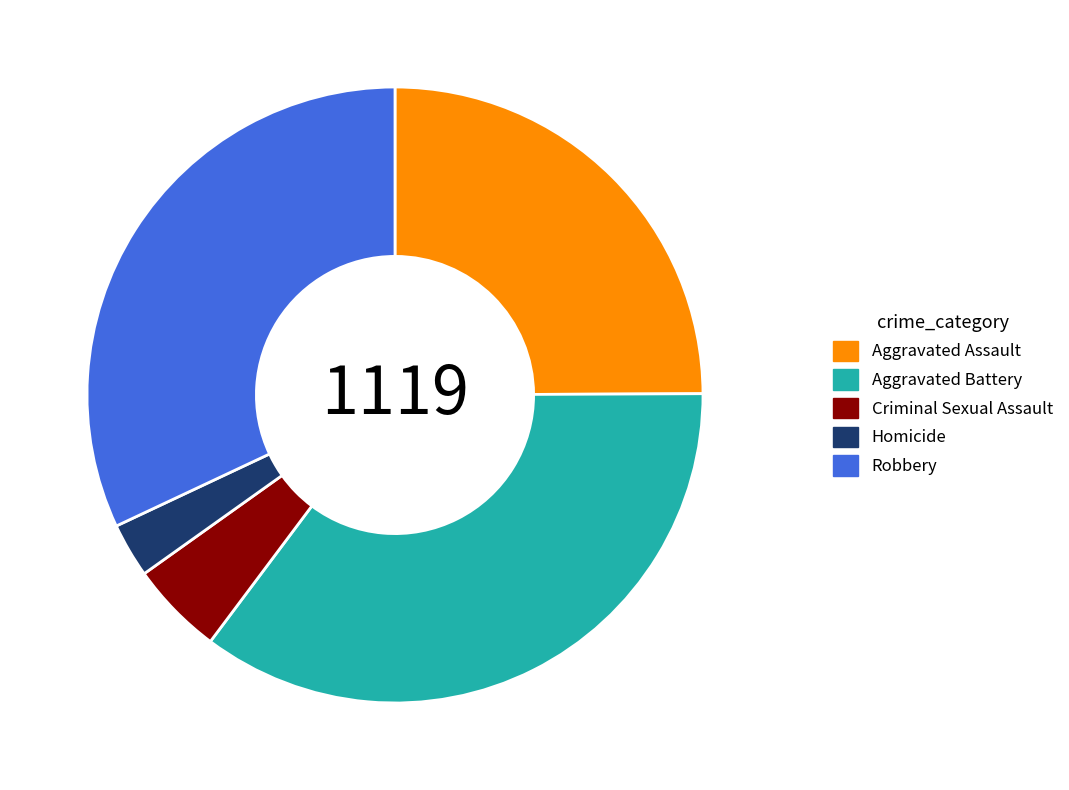

Is the sum of Aggravated Battery and Criminal Sexual Assault greater than half?

No